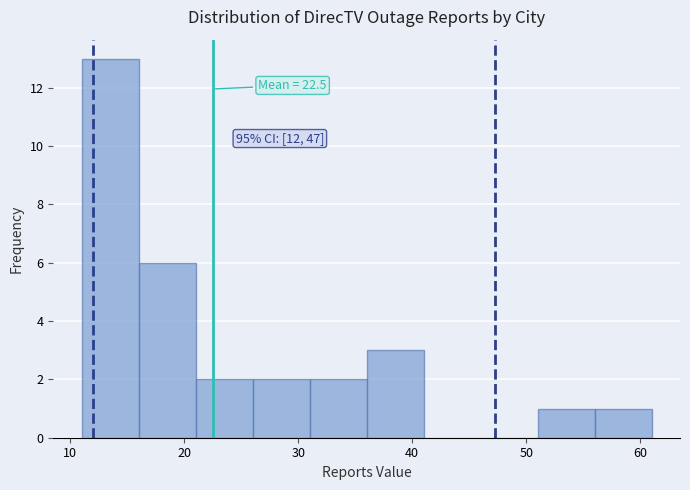

Over which range of the x-axis is the bar tallest?

11 to 16